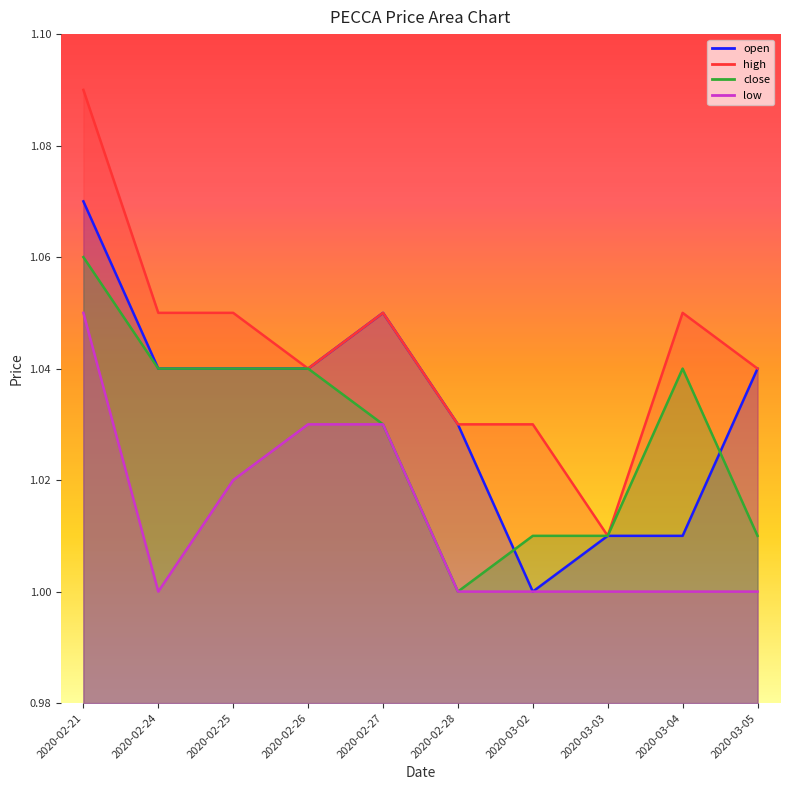

How many interior local valleys does the high series have?

2